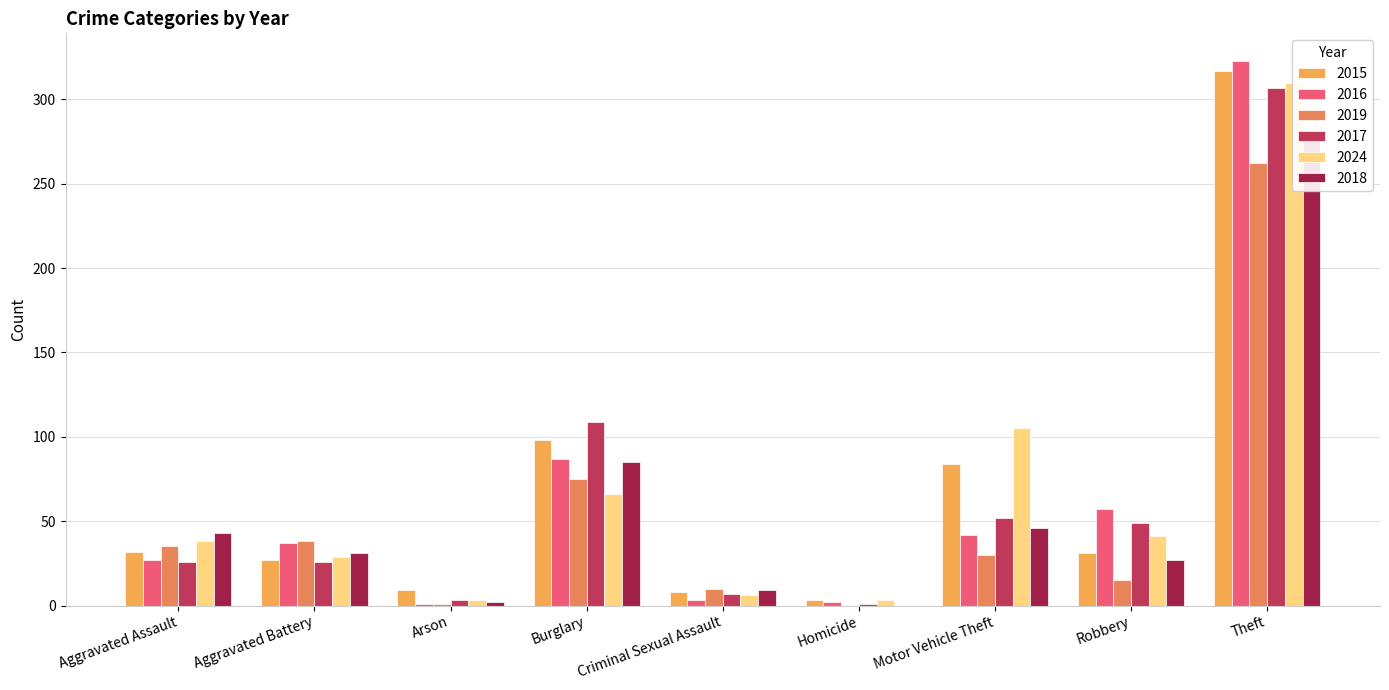

Are the bars grouped side by side (vs. stacked)?

Yes